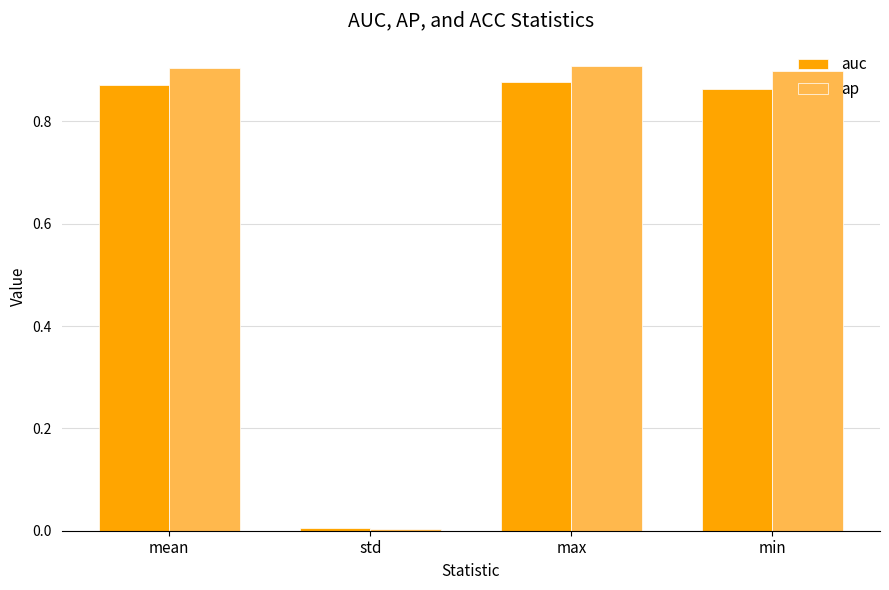

Which category has the lowest value across all series?

std